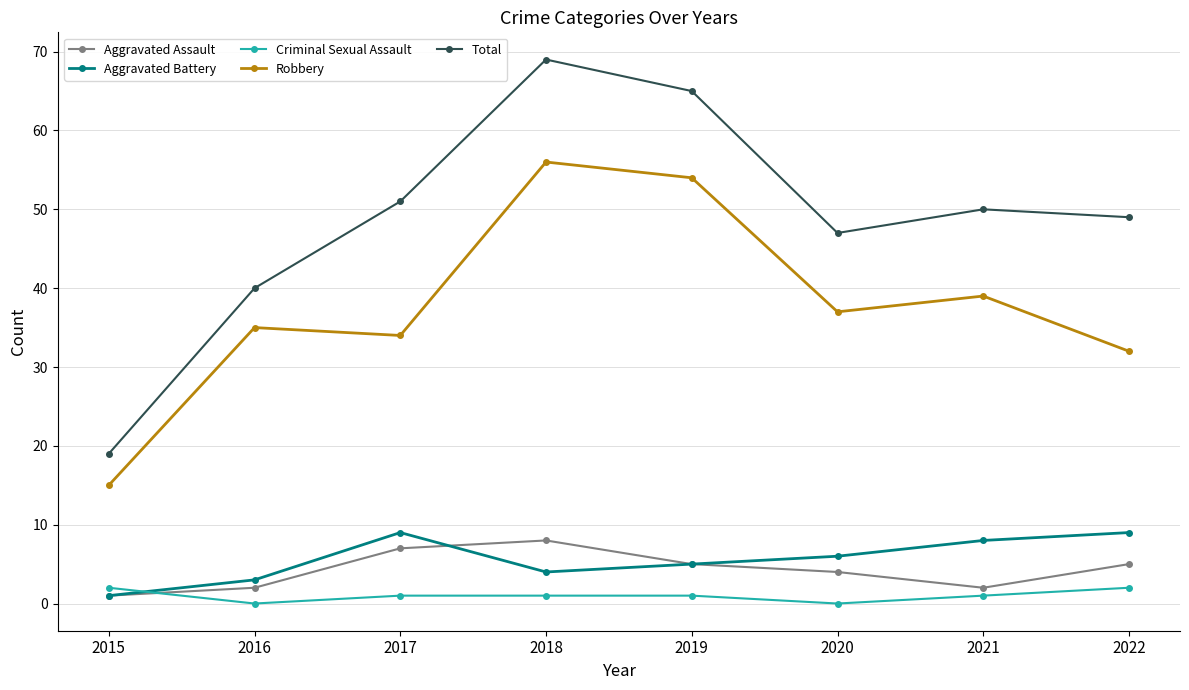

The Total series shows 73 at 2022. True or false?

False